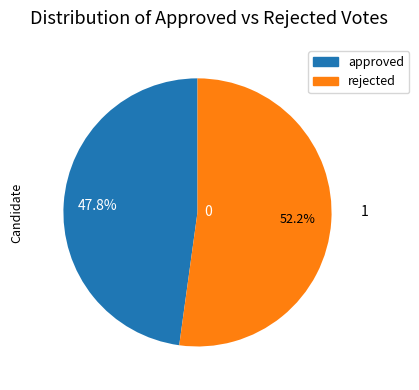

To the nearest percent, what portion does approved represent?

48%